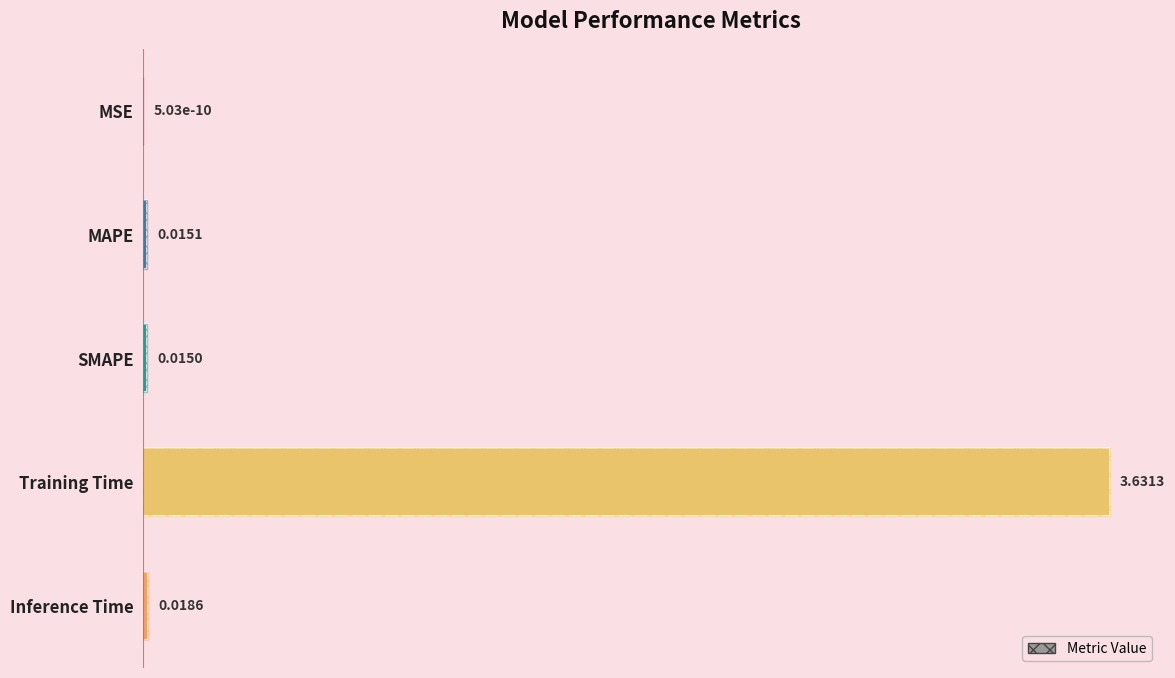

What position from the left is Inference Time?

5